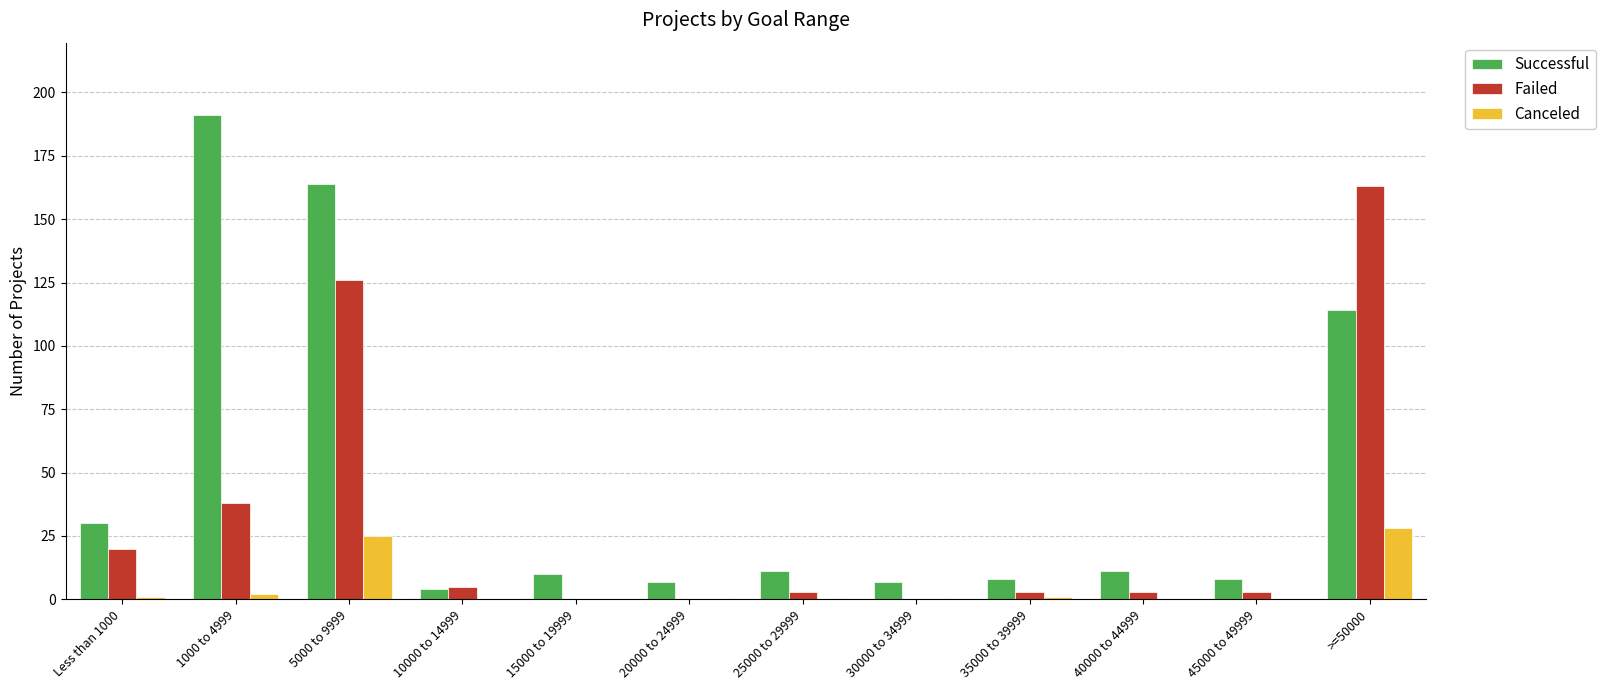

How many groups of bars are there?

12